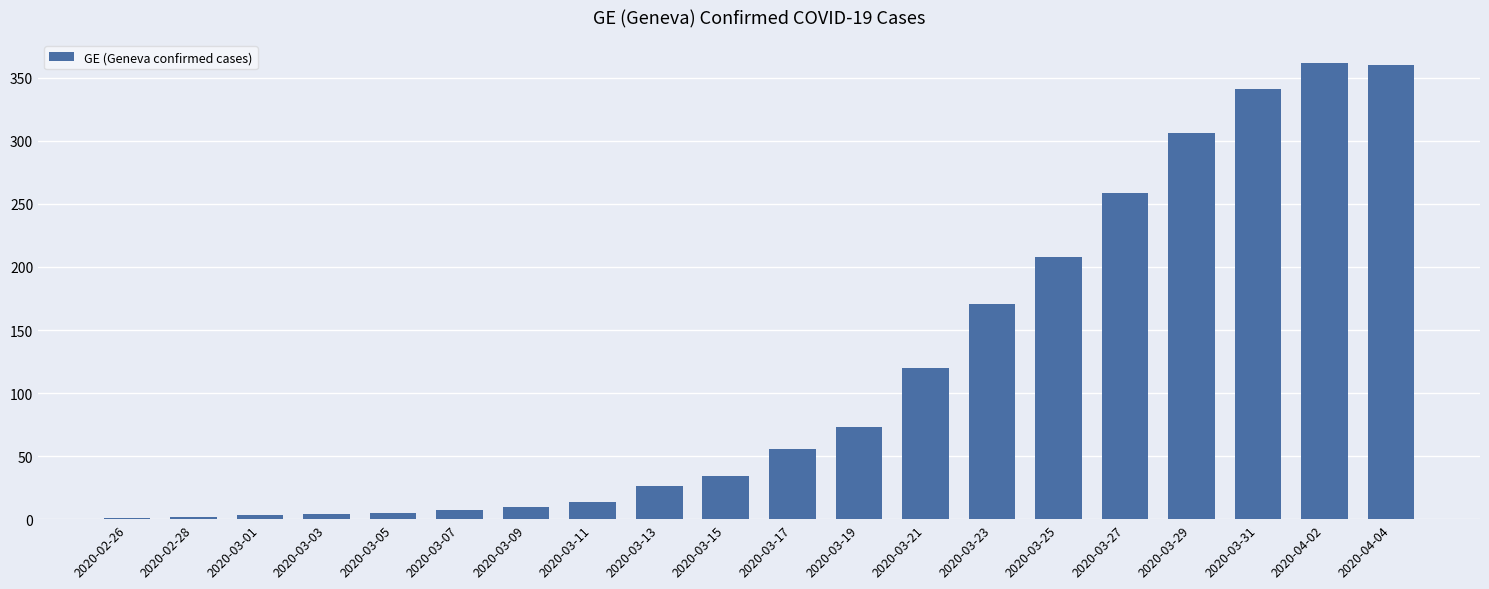

What is the greatest value displayed?

362